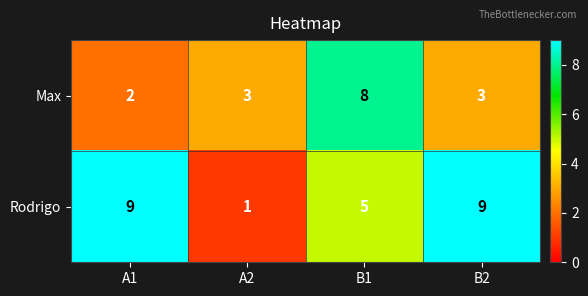

At which category does the chart reach its minimum across all series?

A2